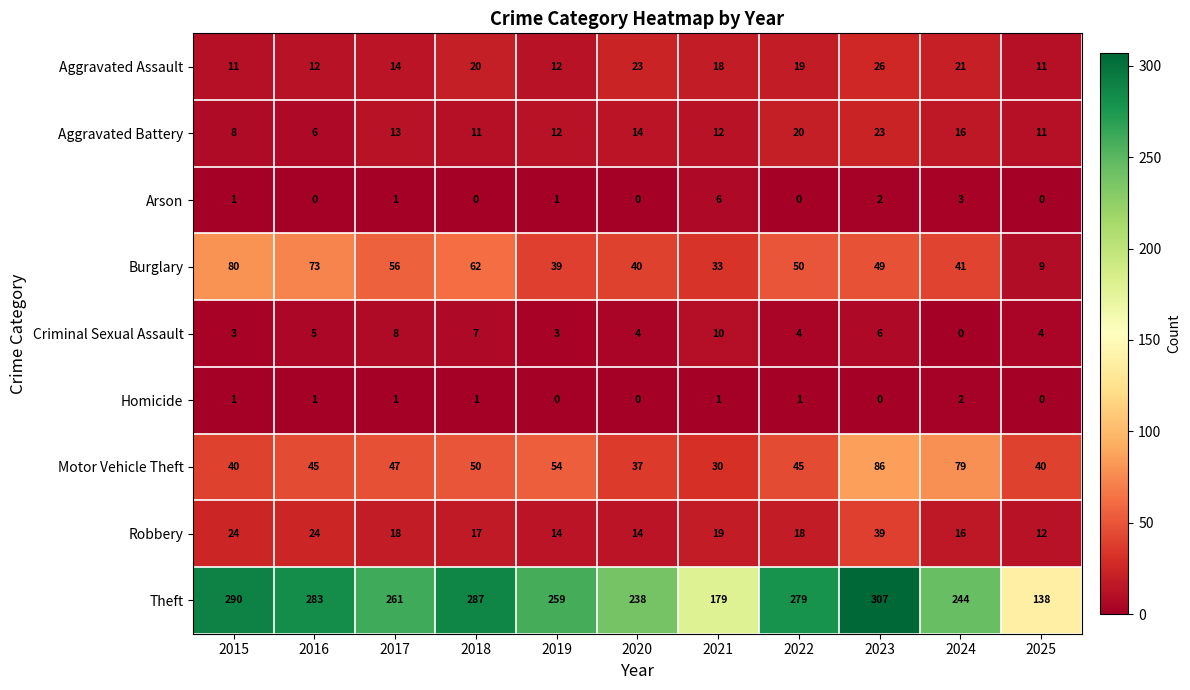

How many data points does each series have?

11